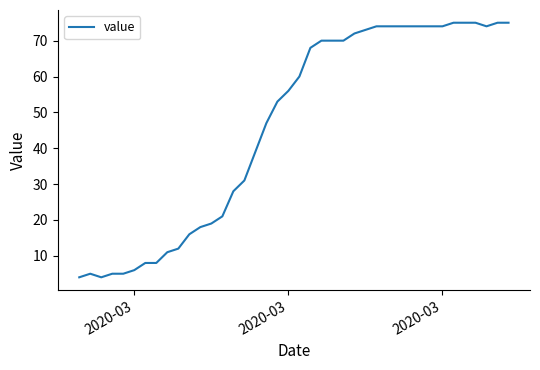

What is the difference between the maximum and minimum values?

71